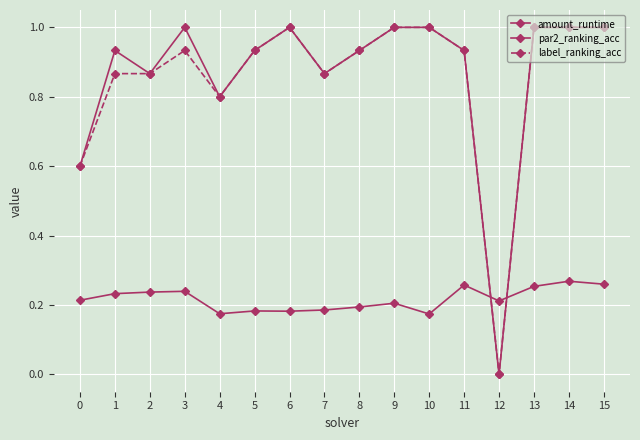

Is this an area chart (filled region under the line)?

No